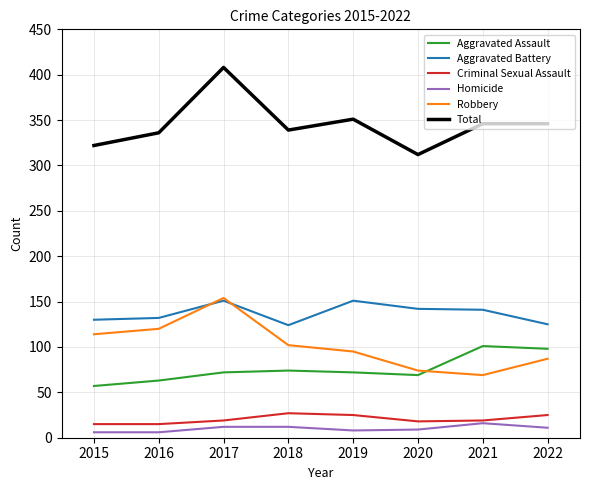

Where is Robbery nearest to the value 111?

2015